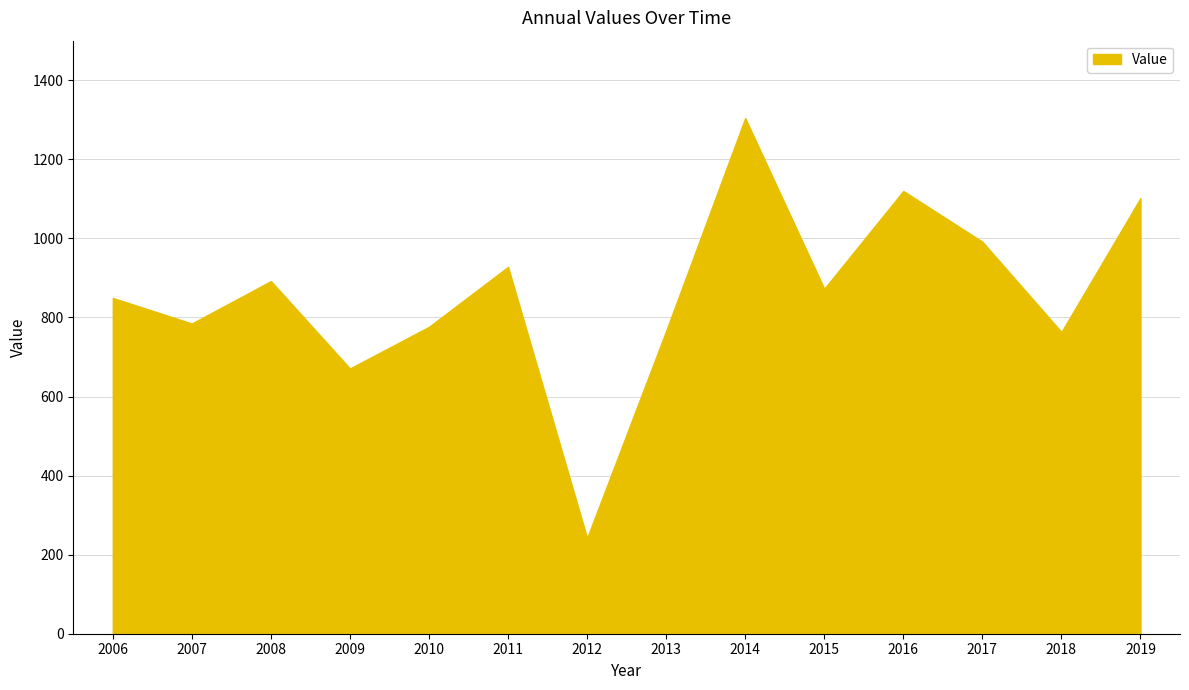

What is the greatest value displayed?

1304.6